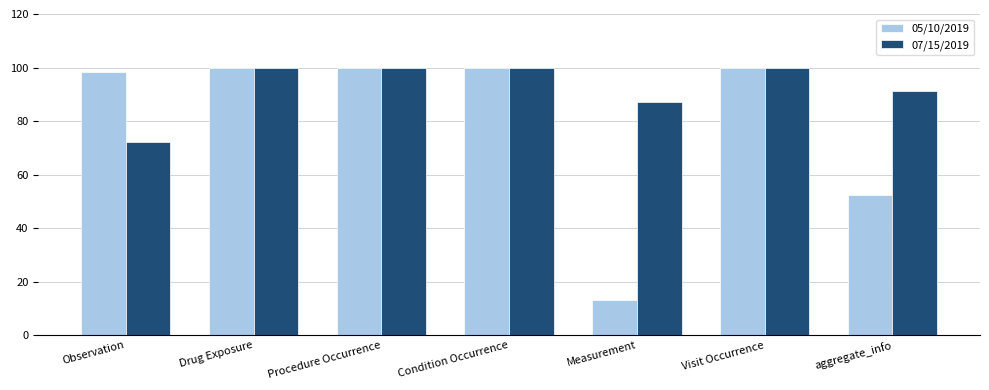

Which series has the largest range (max minus min)?

05/10/2019